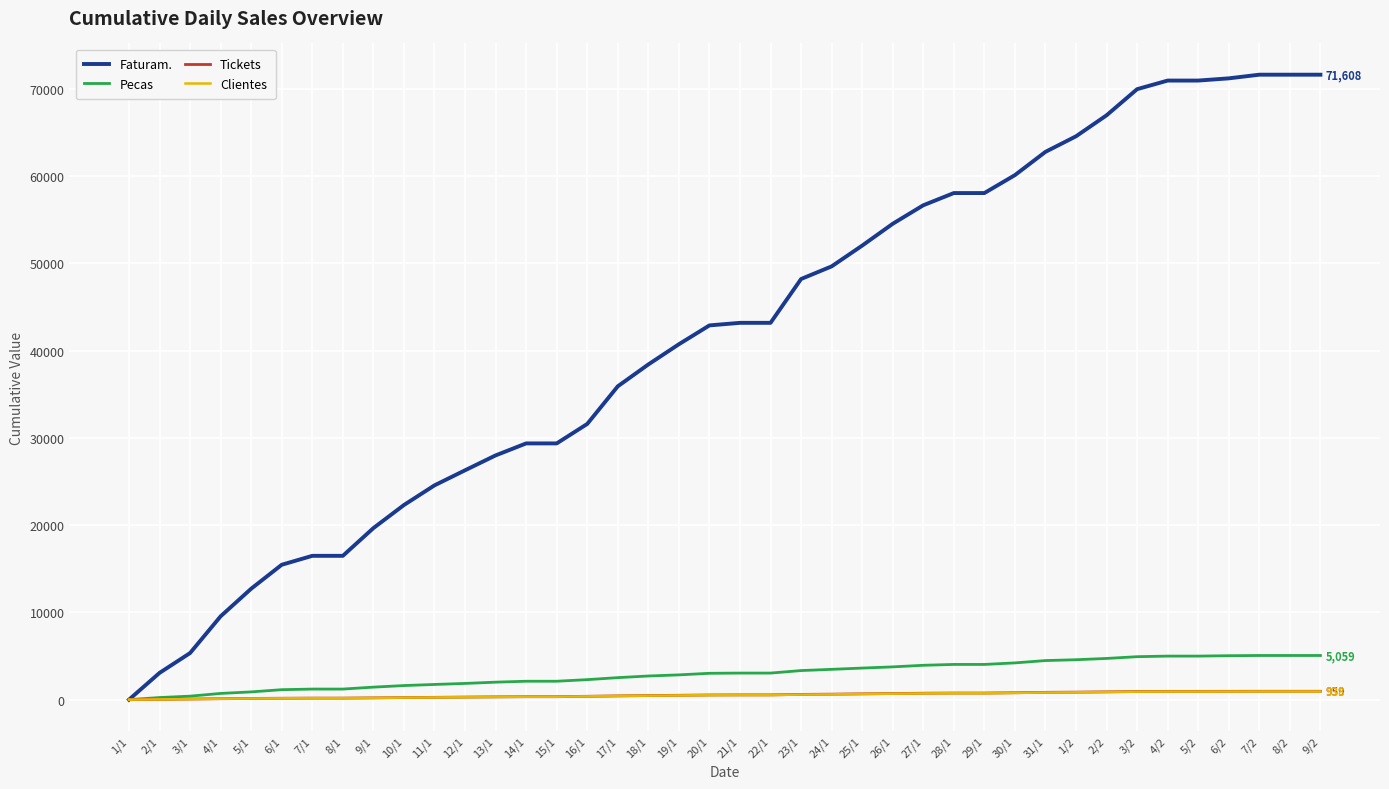

Which series changed the most between 4/1 and 11/1?

Faturam.